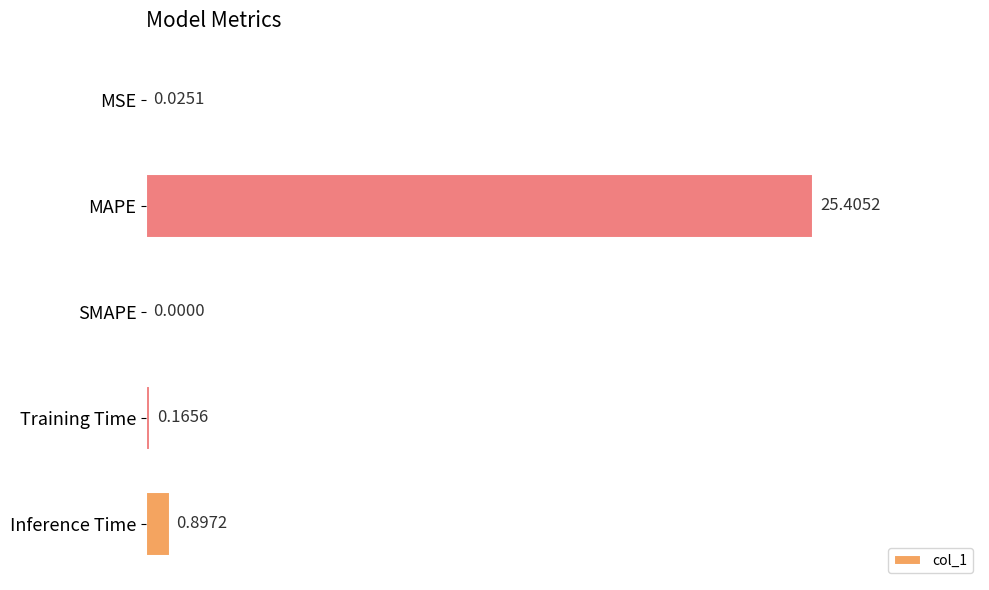

Which category has the highest value across all series?

MAPE